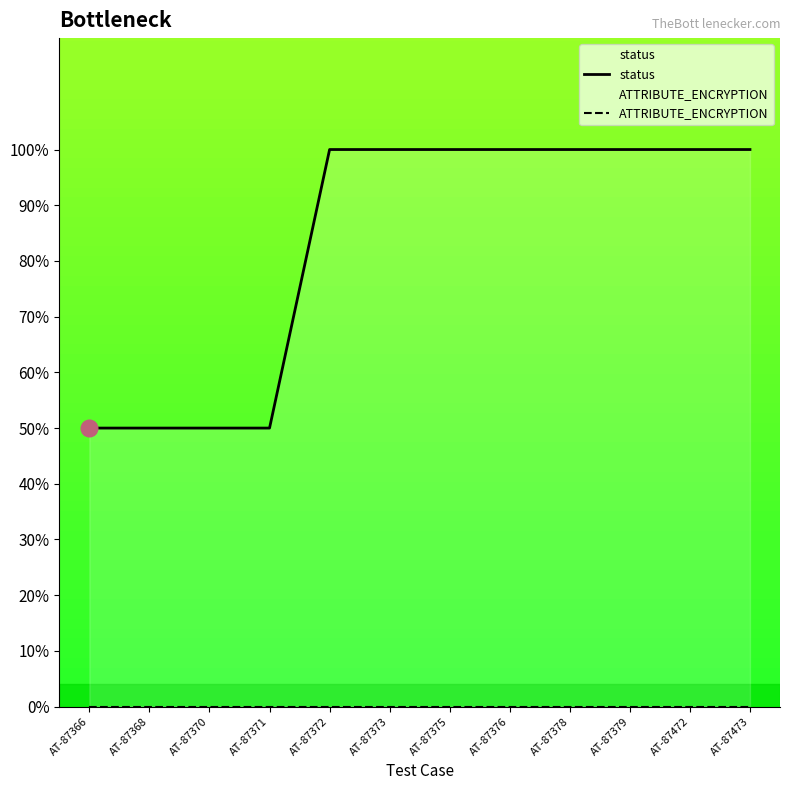

Which series changed the most between AT-87366 and AT-87371?

status